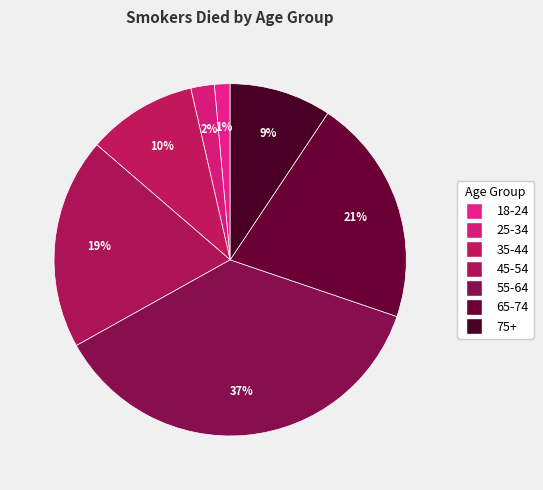

Is there a majority slice in this chart?

No